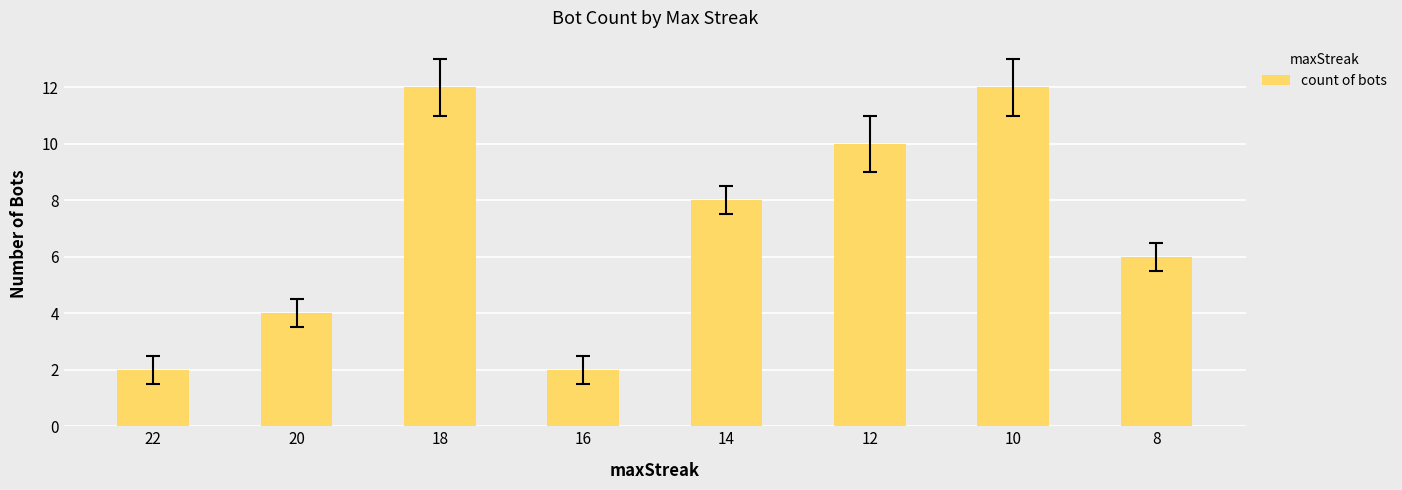

What is the sum of all values?

56